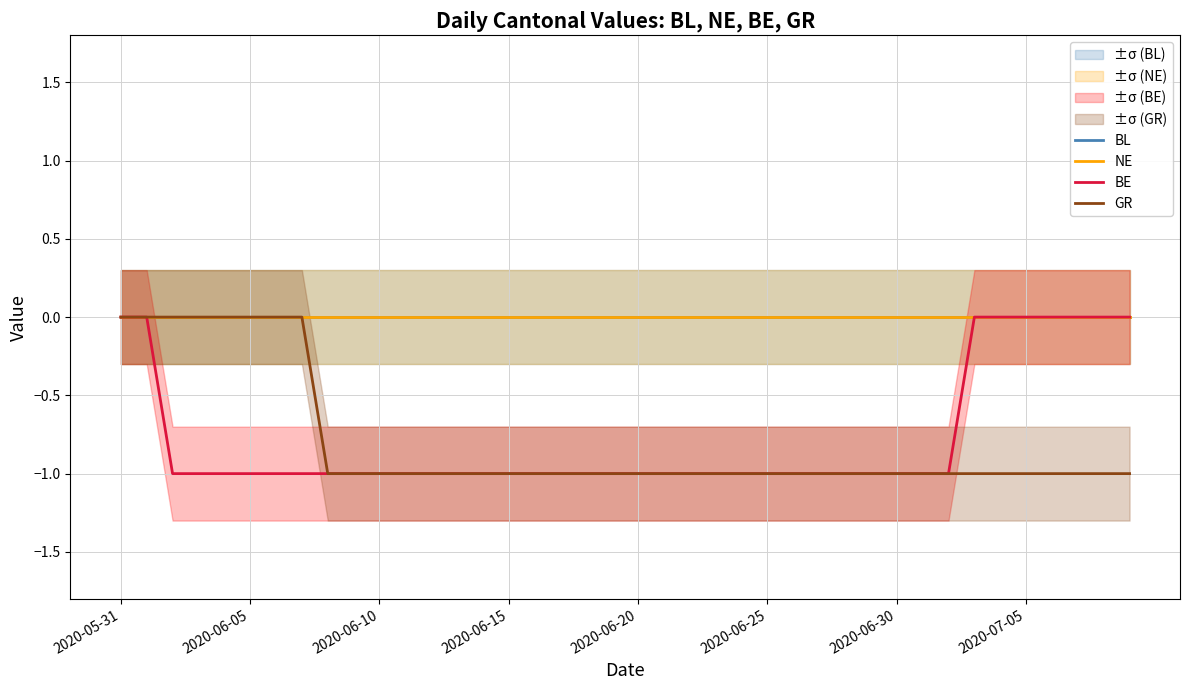

Which series has the largest range (max minus min)?

BE